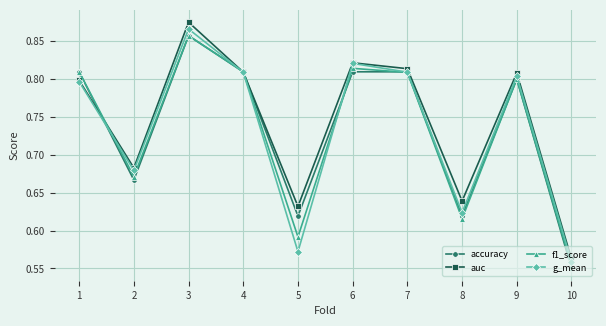

Which category has the lowest value in the accuracy series?

10